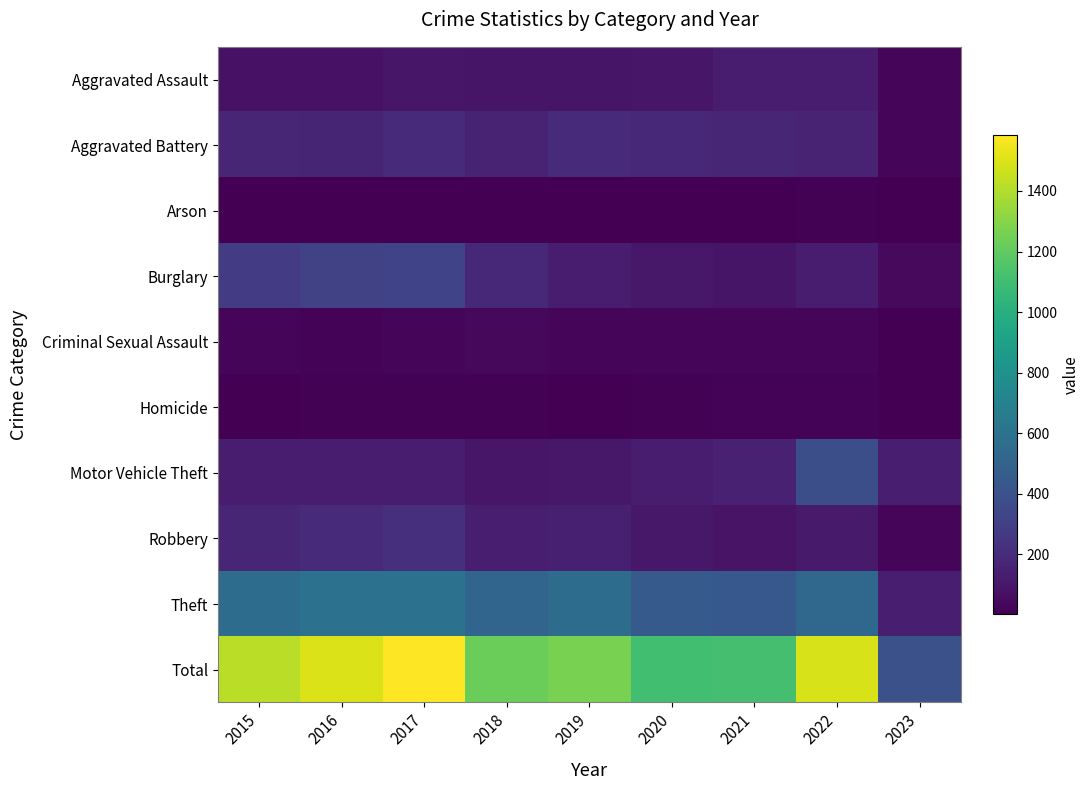

Reading left to right, transcribe all the data shown in this chart.

Aggravated Assault: 2015=79	2016=79	2017=99	2018=93	2019=91	2020=99	2021=131	2022=128	2023=23
Aggravated Battery: 2015=169	2016=164	2017=194	2018=160	2019=193	2020=186	2021=175	2022=158	2023=29
Arson: 2015=8	2016=3	2017=4	2018=6	2019=4	2020=5	2021=3	2022=9	2023=2
Burglary: 2015=286	2016=307	2017=318	2018=176	2019=127	2020=104	2021=92	2022=120	2023=40
Criminal Sexual Assault: 2015=21	2016=20	2017=23	2018=33	2019=31	2020=24	2021=25	2022=30	2023=5
Homicide: 2015=7	2016=10	2017=13	2018=12	2019=8	2020=9	2021=19	2022=15	2023=2
Motor Vehicle Theft: 2015=121	2016=128	2017=122	2018=96	2019=107	2020=123	2021=148	2022=384	2023=137
Robbery: 2015=172	2016=196	2017=213	2018=132	2019=143	2020=102	2021=88	2022=118	2023=24
Theft: 2015=561	2016=594	2017=599	2018=521	2019=563	2020=452	2021=435	2022=528	2023=135
Total: 2015=1424	2016=1501	2017=1585	2018=1229	2019=1267	2020=1104	2021=1116	2022=1490	2023=397